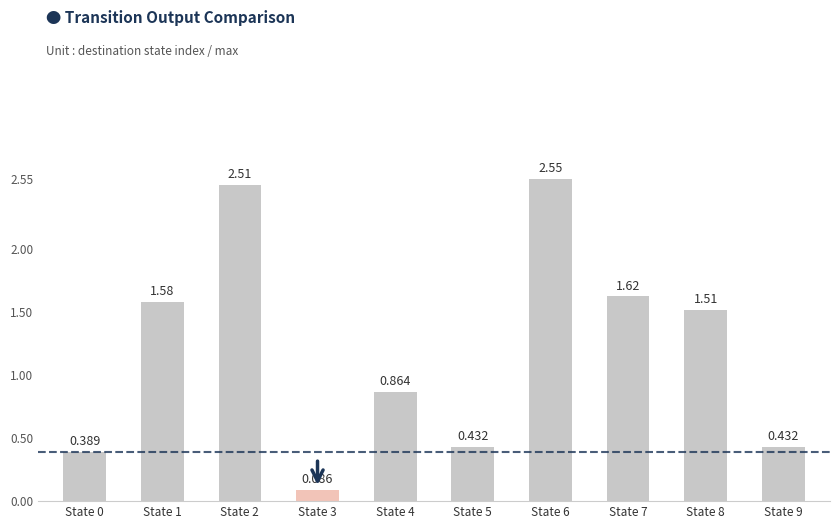

The value at State 9 is 0.3. True or false?

False